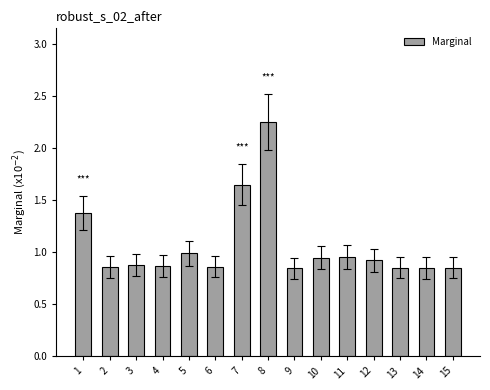

Is it true that the value at 11 is 1.0?

True